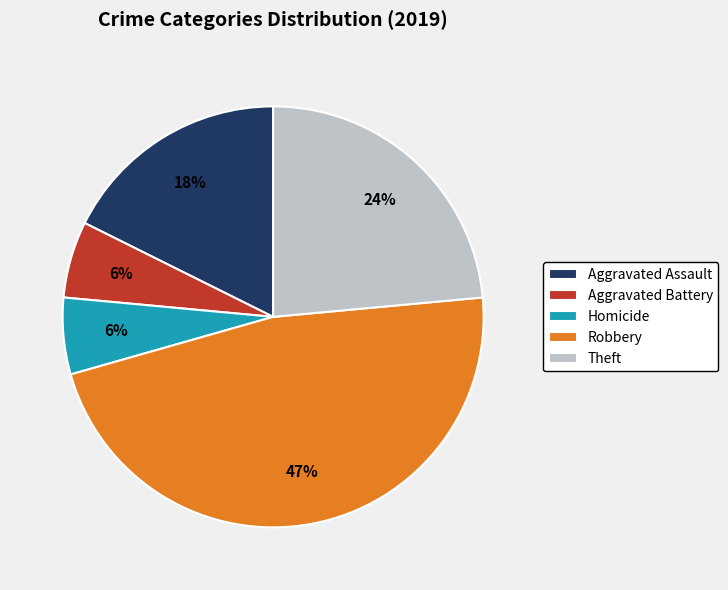

How many segments does this pie chart have?

5